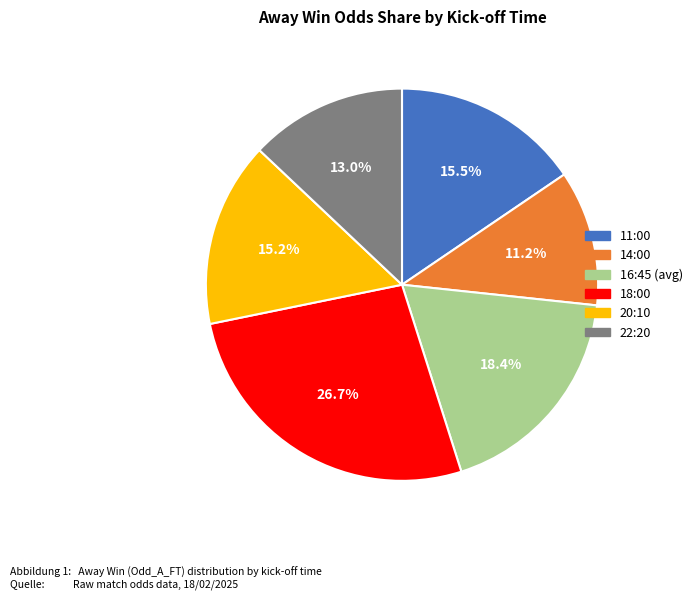

To the nearest percent, what is the difference between the largest and smallest slice percentages?

16%